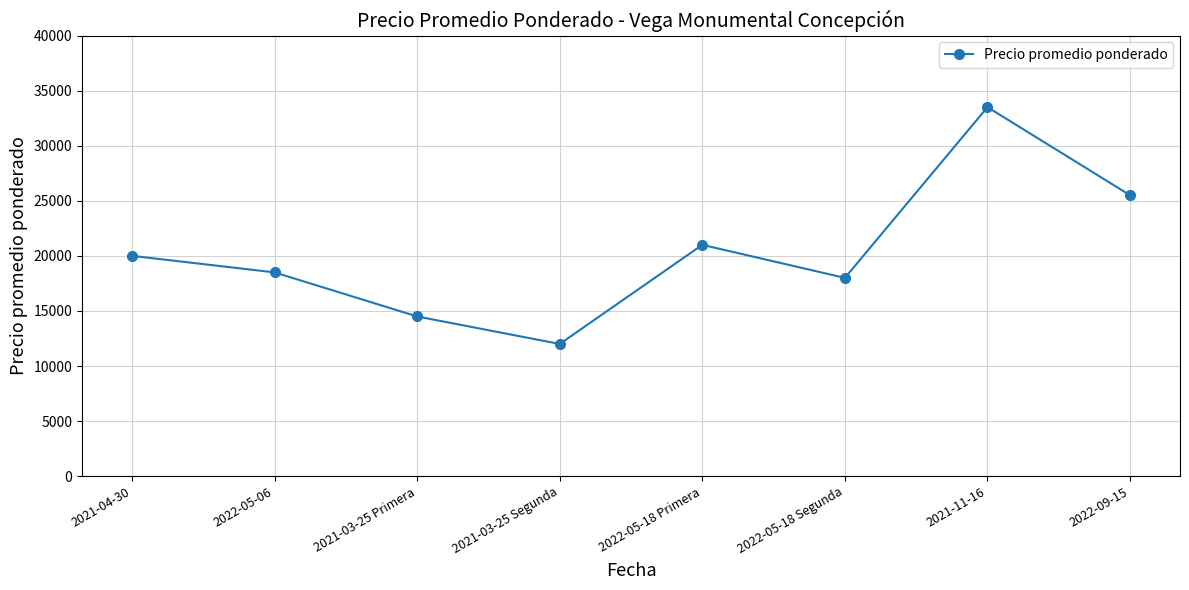

What is the sum of all values?

163000